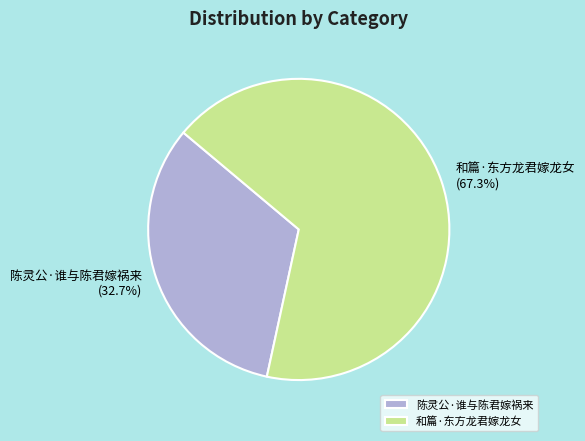

How many slices are in this pie chart?

2